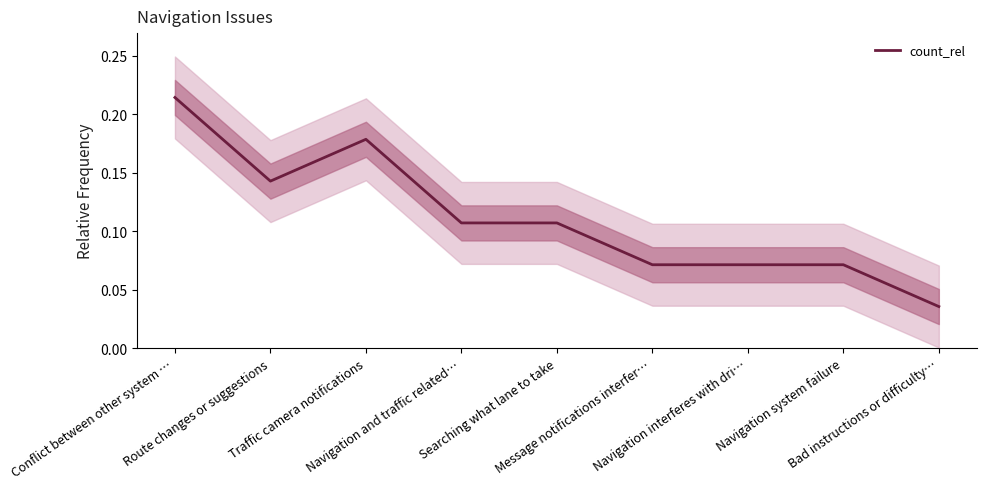

Reading right to left, extract all data points from this chart.

Bad instructions or difficulty…=0.0	Navigation system failure=0.1	Navigation interferes with dri…=0.1	Message notifications interfer…=0.1	Searching what lane to take=0.1	Navigation and traffic related…=0.1	Traffic camera notifications=0.2	Route changes or suggestions=0.1	Conflict between other system …=0.2